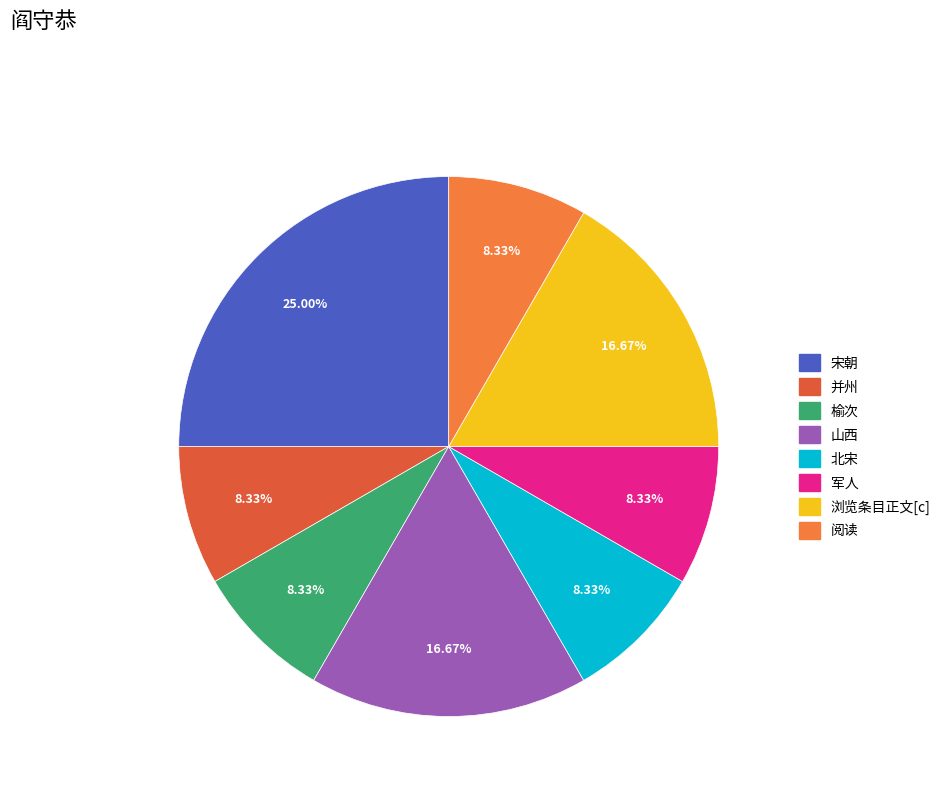

To the nearest percent, what is the difference between the largest and smallest slice percentages?

17%